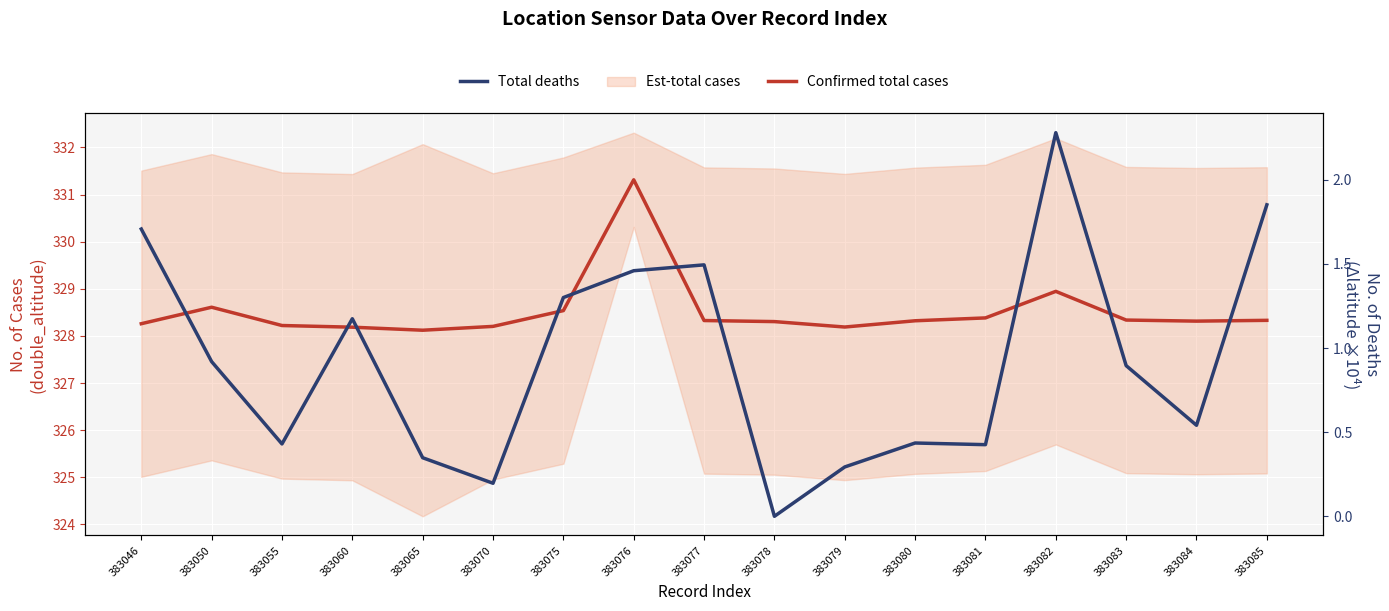

Which category has the lowest value in the Confirmed total cases series?

383065